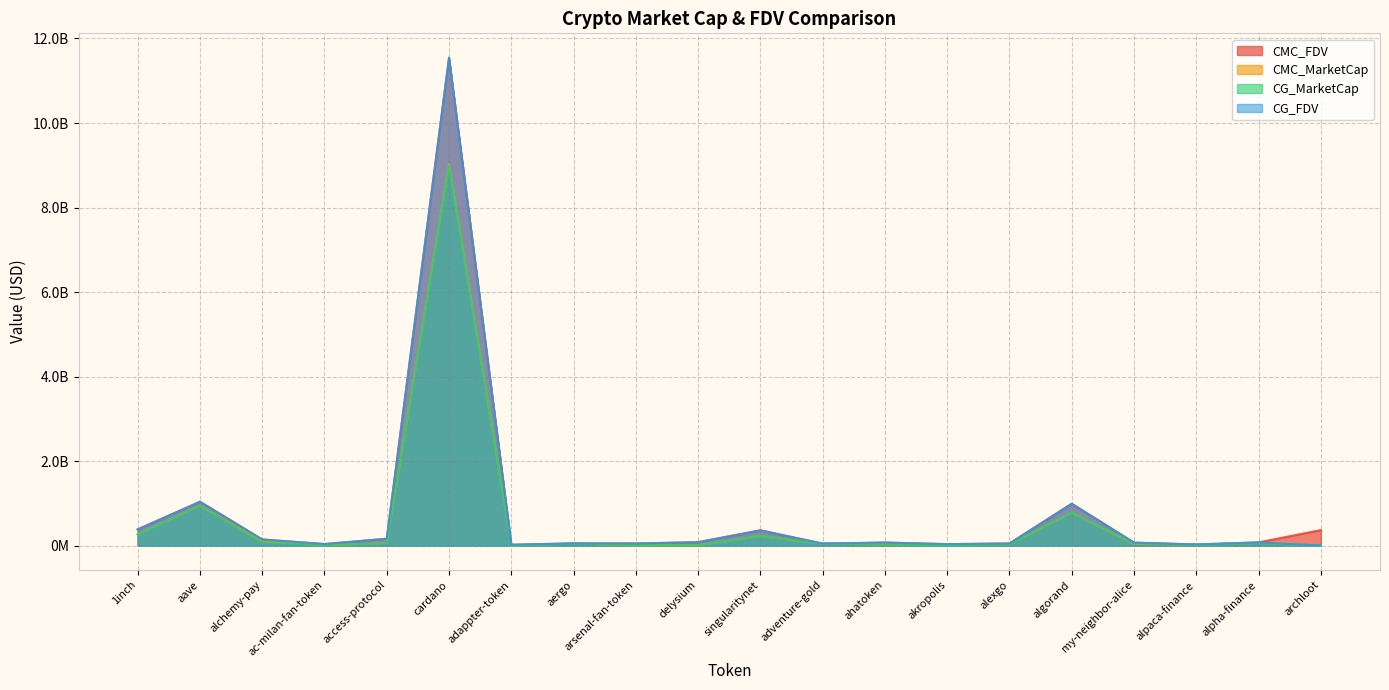

True or false: CG_MarketCap and CG_FDV cross at least once.

False